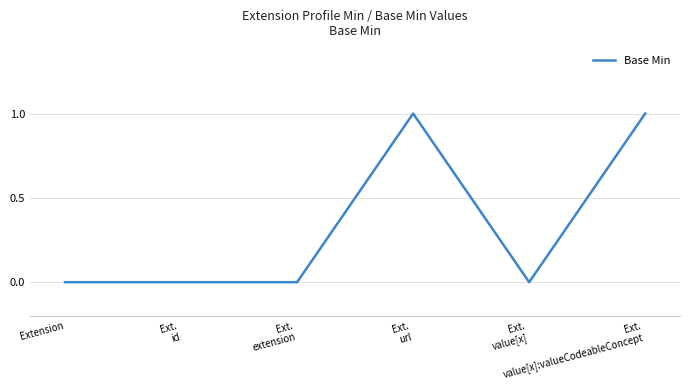

Reading left to right, list all the values displayed in this chart.

0	0	0	1	0	1